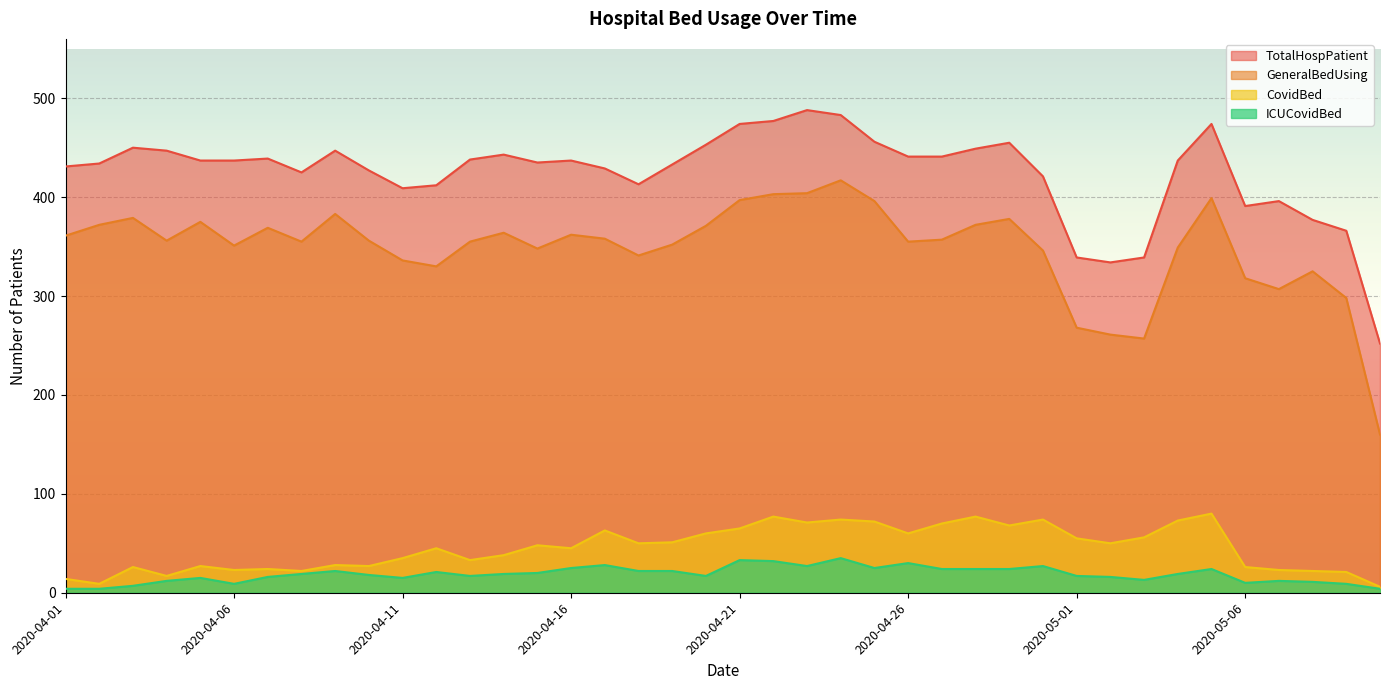

Which series has the largest range (max minus min)?

GeneralBedUsing